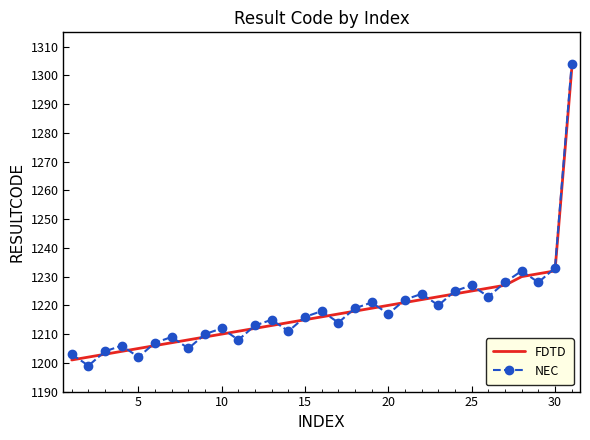

List the series in order of their peak value, lowest first.

FDTD, NEC